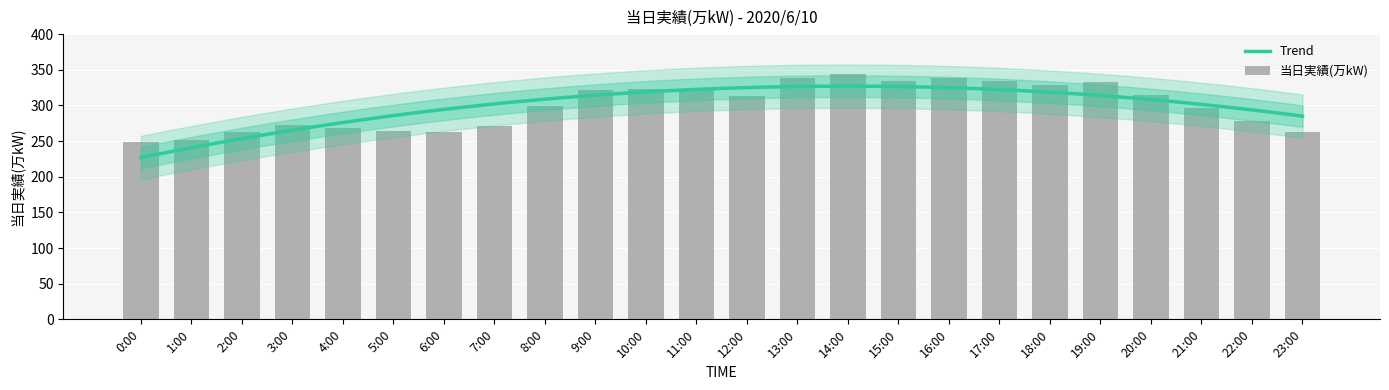

Which label corresponds to the smallest value in the chart?

0:00